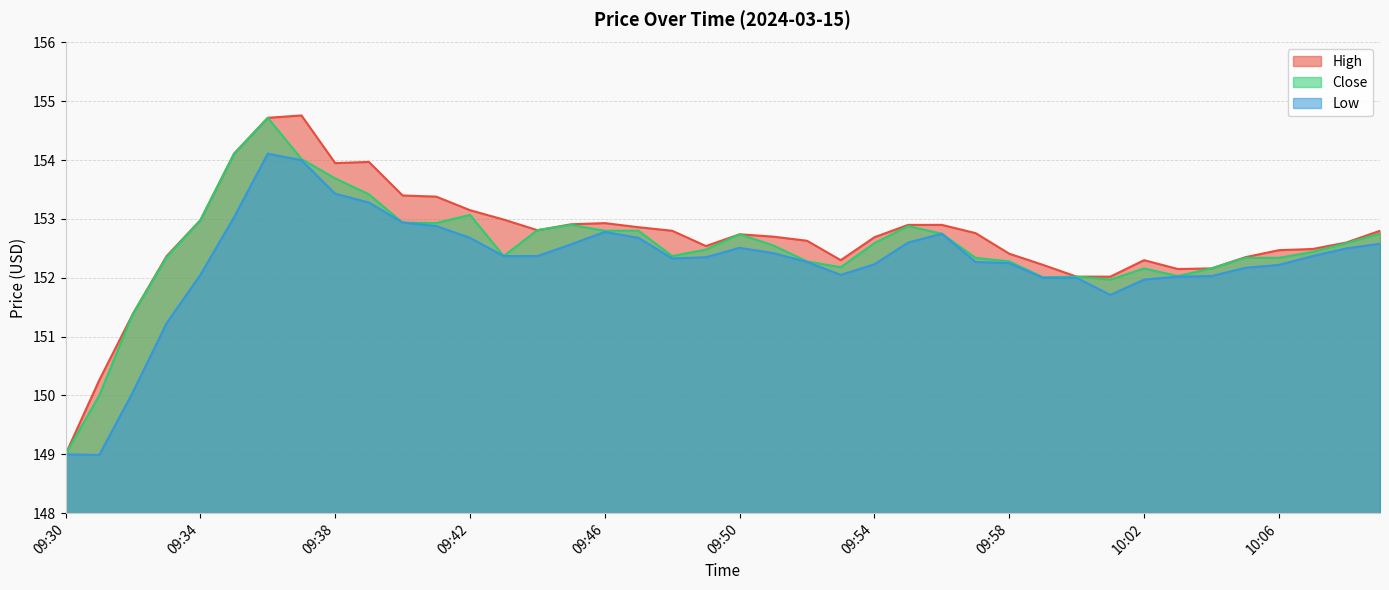

In high, how many points are higher than both neighbors (excluding endpoints)?

5